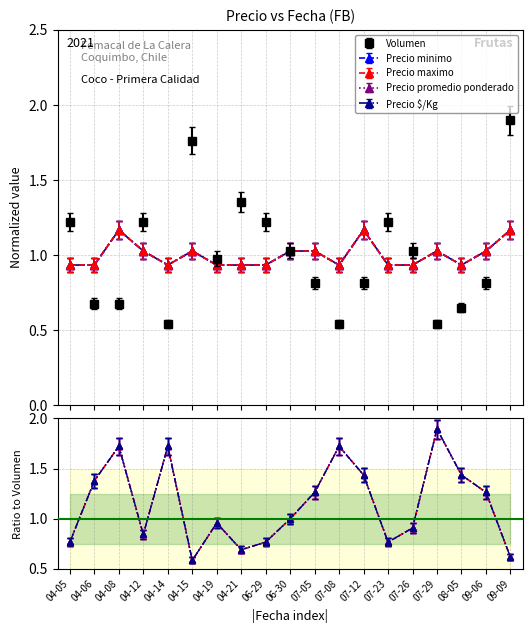

Between 07-23 and 09-06, which series saw the biggest shift?

Volumen